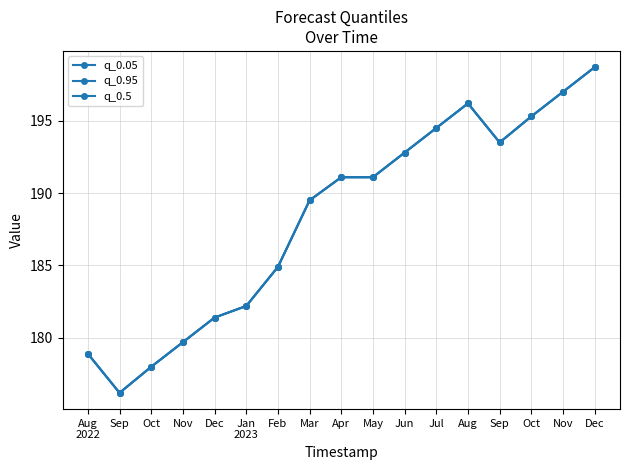

The q_0.95 series shows 326.4 at Jan
2023. True or false?

False